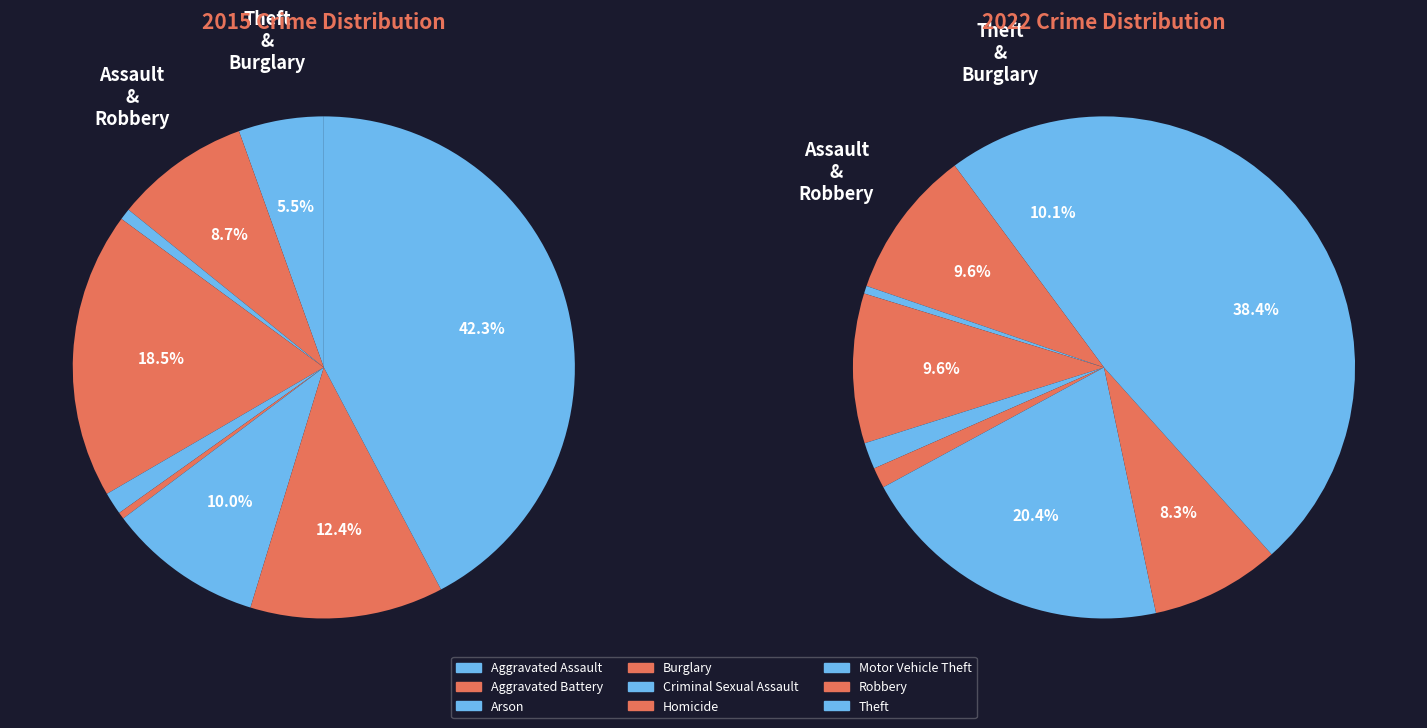

Combined, do Homicide and Arson account for over 50%?

No